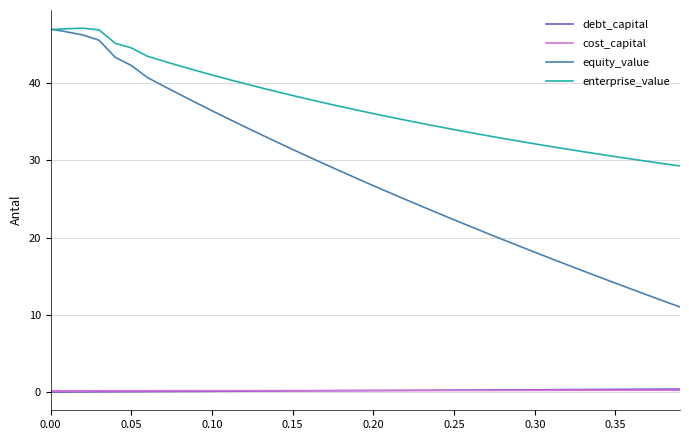

Which series has the widest spread of values?

equity_value